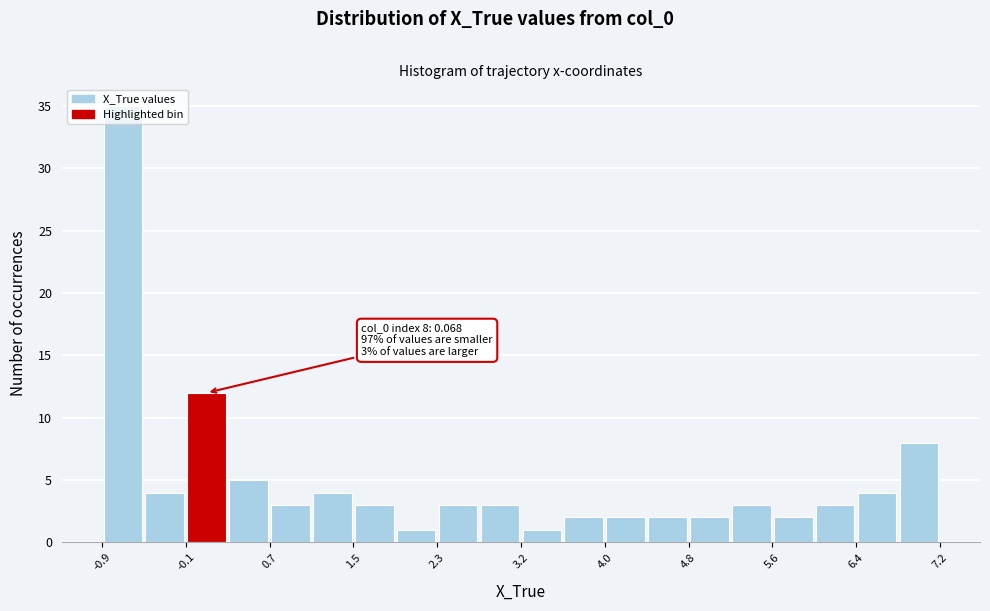

Which range on the x-axis has the tallest bar?

-0.9 to -0.5